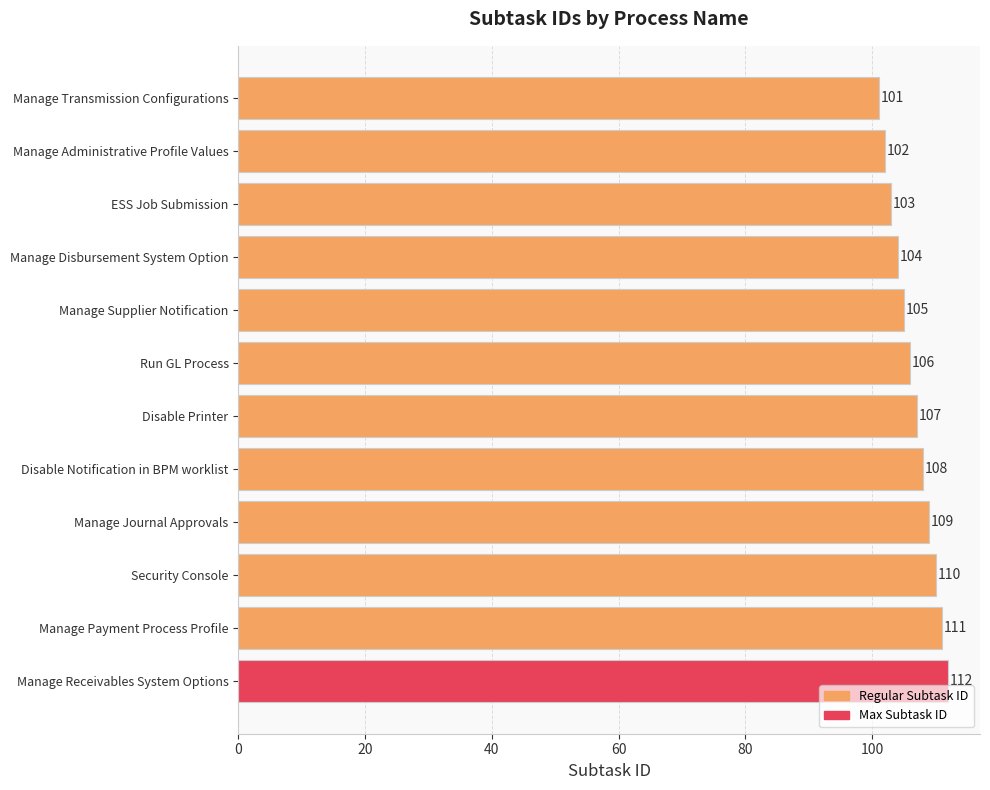

List the labels in order of value, largest first.

Manage Receivables System Options, Manage Payment Process Profile, Security Console, Manage Journal Approvals, Disable Notification in BPM worklist, Disable Printer, Run GL Process, Manage Supplier Notification, Manage Disbursement System Option, ESS Job Submission, Manage Administrative Profile Values, Manage Transmission Configurations